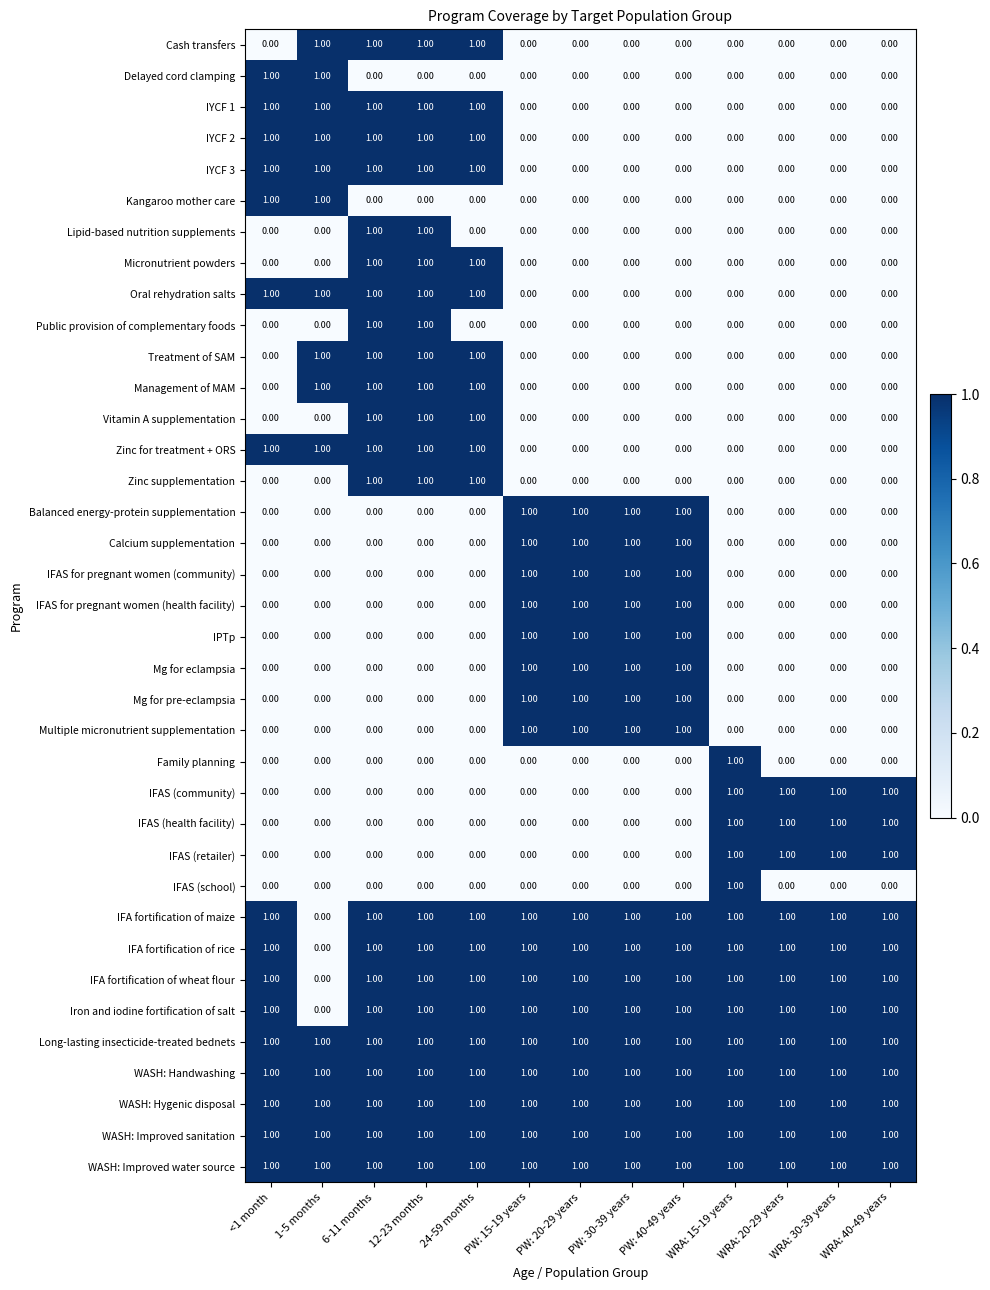

What is the spread (max minus min) of values at WRA: 40-49 years?

1